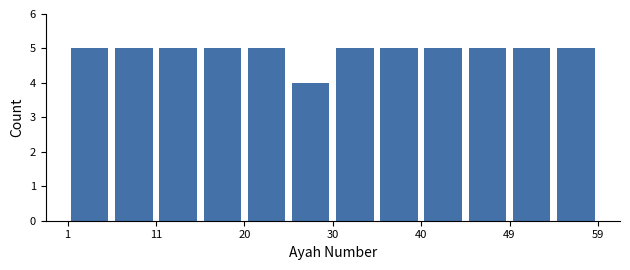

Reading left to right, list every bar in this chart as the range it spans on the x-axis followed by its height. Neither the bar edges nor the heights are printed on the chart, so give them approximately, as read against the axes.

1 to 6: 5
6 to 11: 5
11 to 16: 5
16 to 20: 5
20 to 25: 5
25 to 30: 4
30 to 35: 5
35 to 40: 5
40 to 45: 5
45 to 49: 5
49 to 54: 5
54 to 59: 5